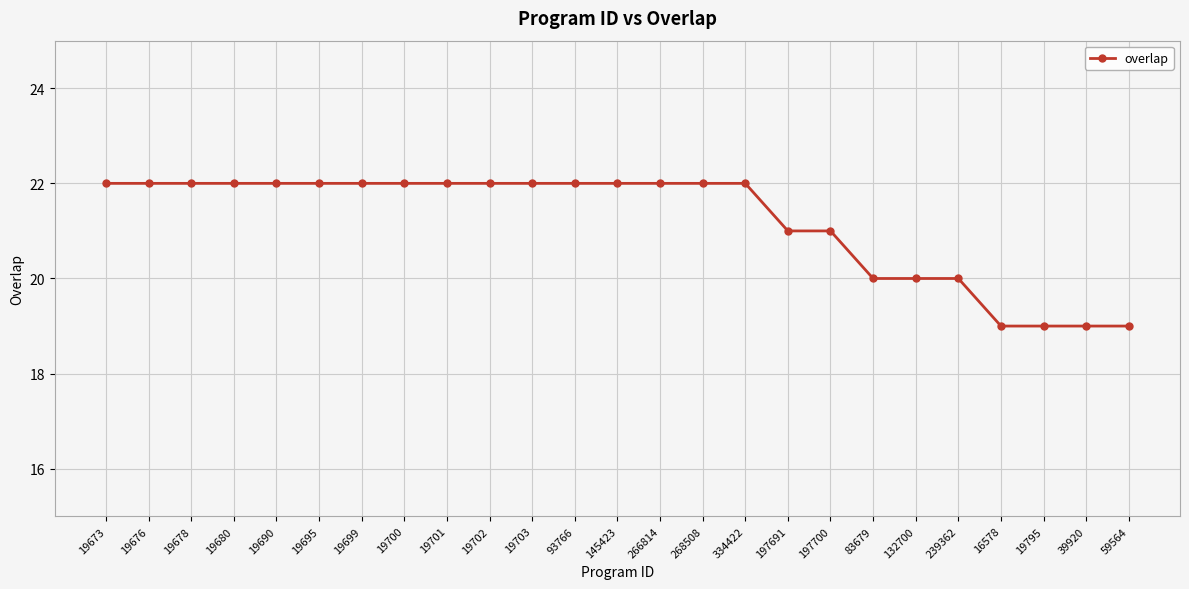

Count the number of data series in this chart.

1